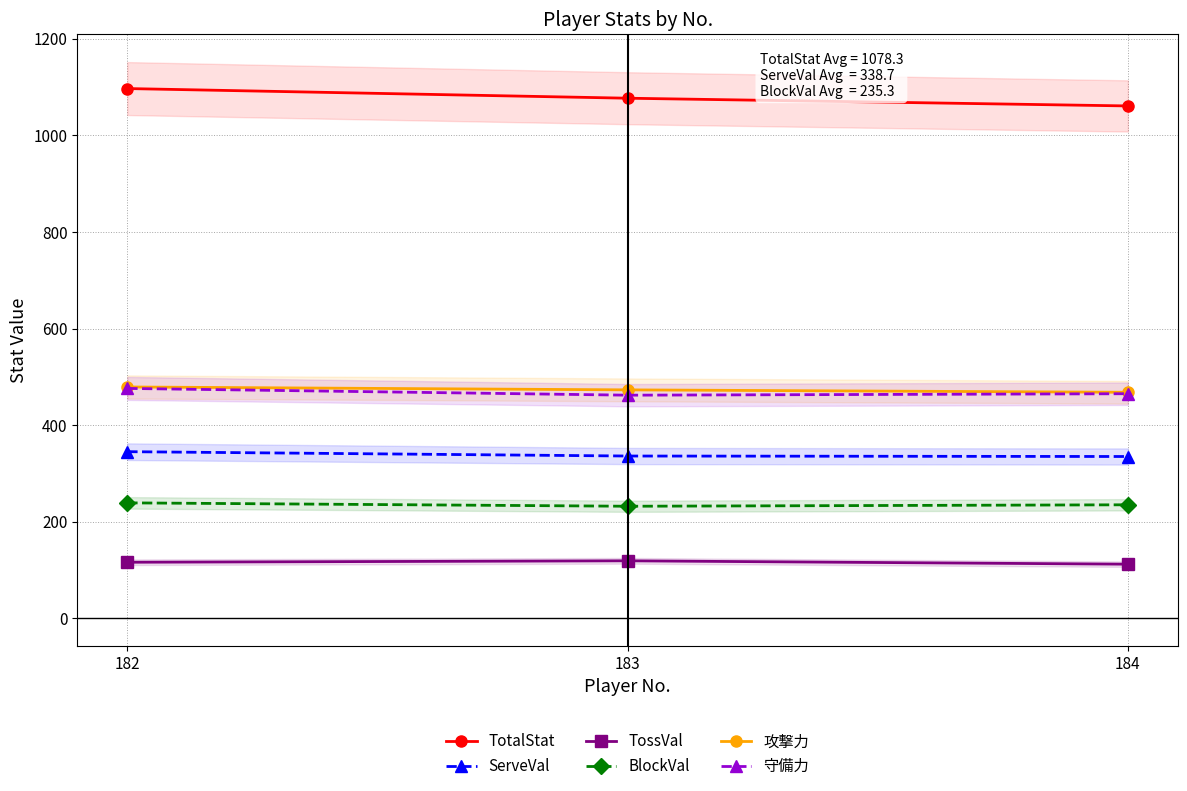

Reading right to left, extract all data points from this chart.

TotalStat: 184=1061	183=1077	182=1097
ServeVal: 184=335	183=336	182=345
TossVal: 184=112	183=119	182=116
BlockVal: 184=235	183=232	182=239
攻撃力: 184=468	183=473	182=479
守備力: 184=465	183=462	182=476